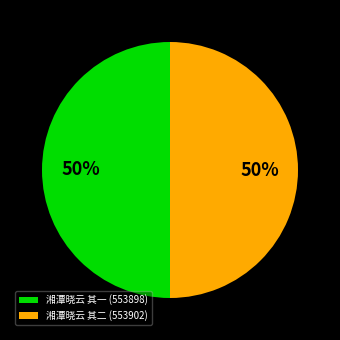

Count the number of slices in the pie.

2